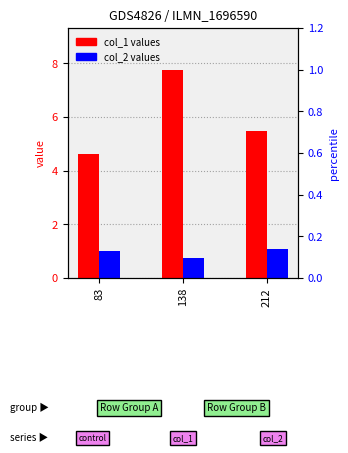

List the series in order of their overall mean, lowest first.

col_2, col_1